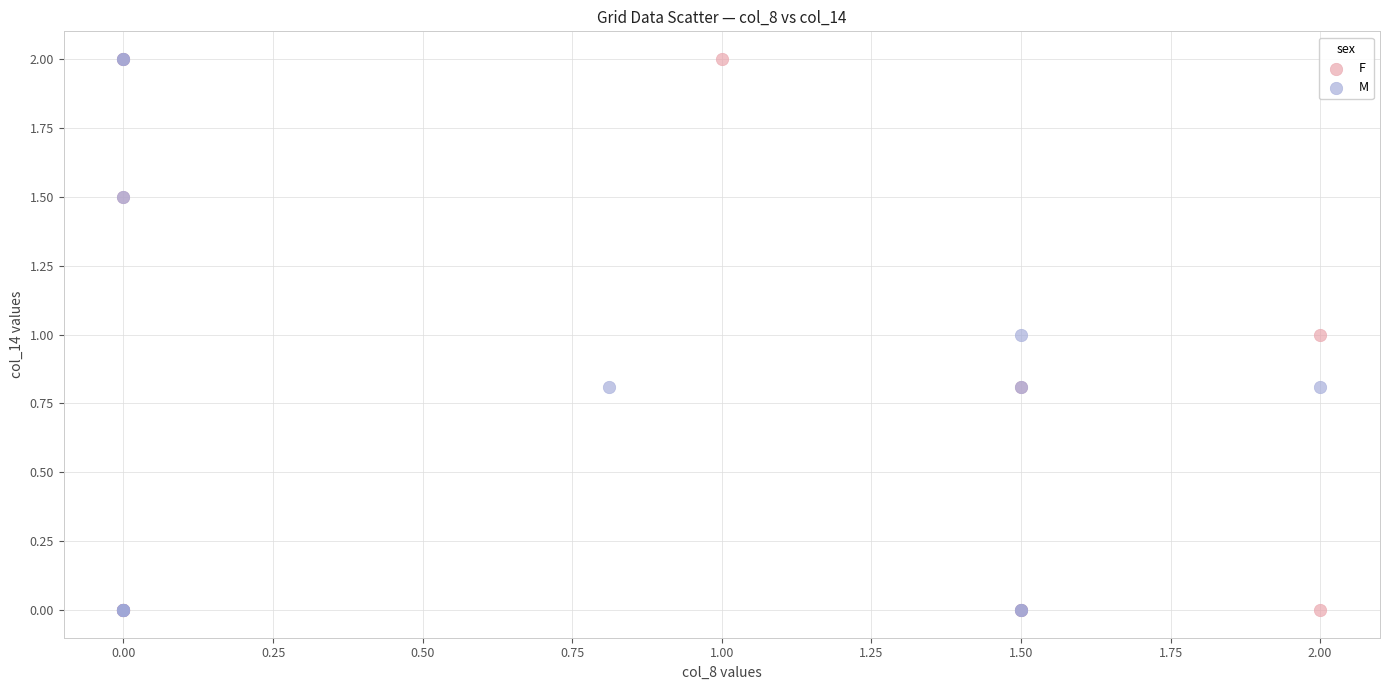

What are all the series names shown in the legend?

F, M